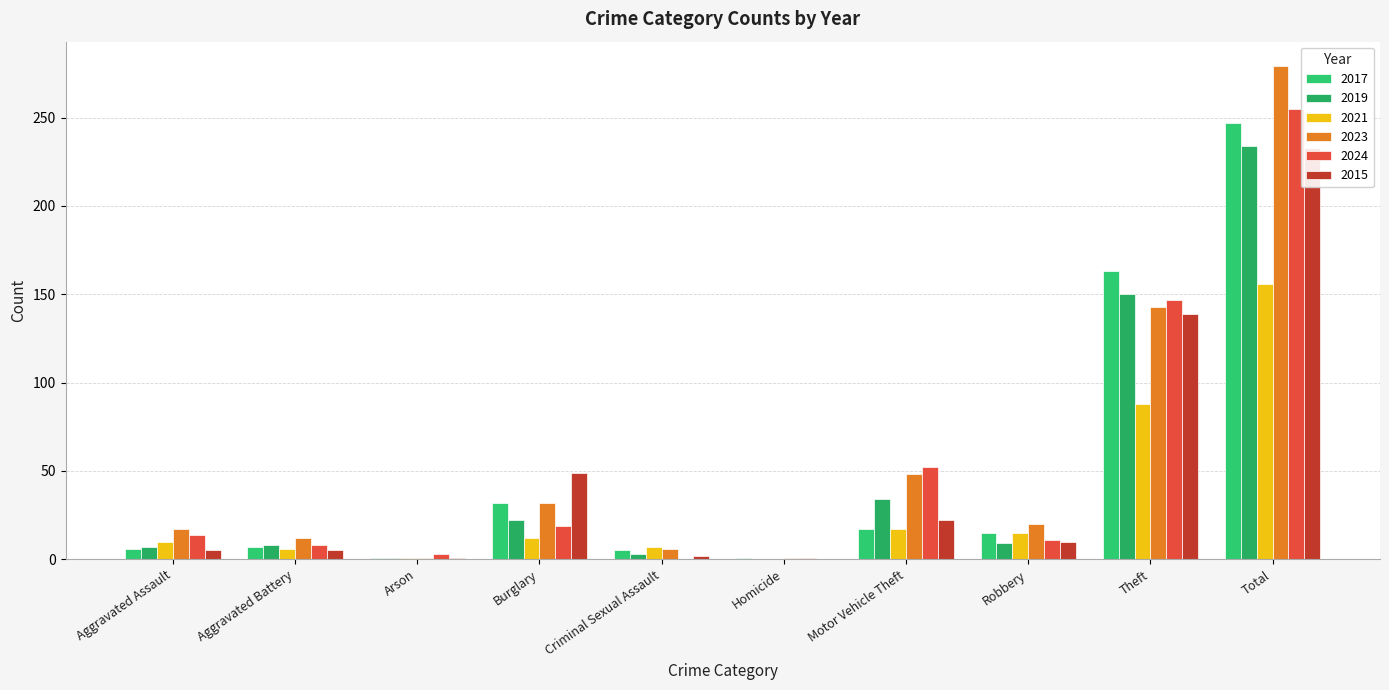

What is the average value of the 2023 series?

56